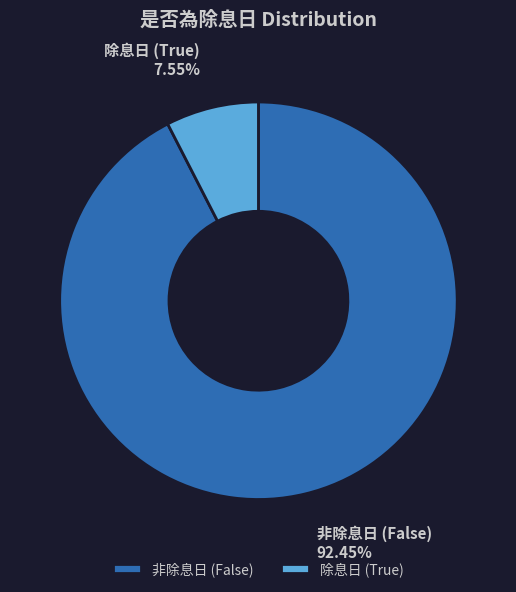

Is the sum of 非除息日 (False) and 除息日 (True) greater than half?

Yes